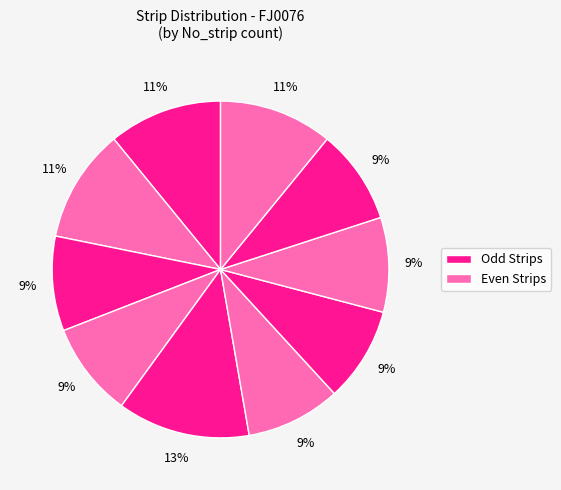

Count the number of slices in the pie.

10